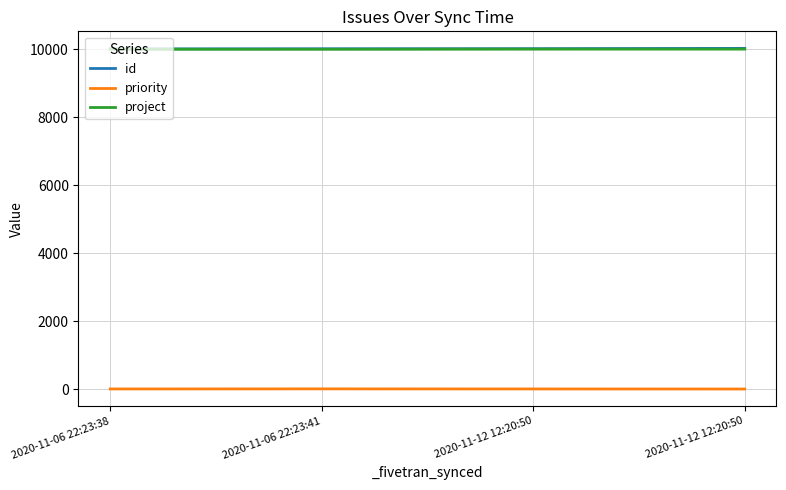

What is the label of the 2nd point from the right?

2020-11-12 12:20:50